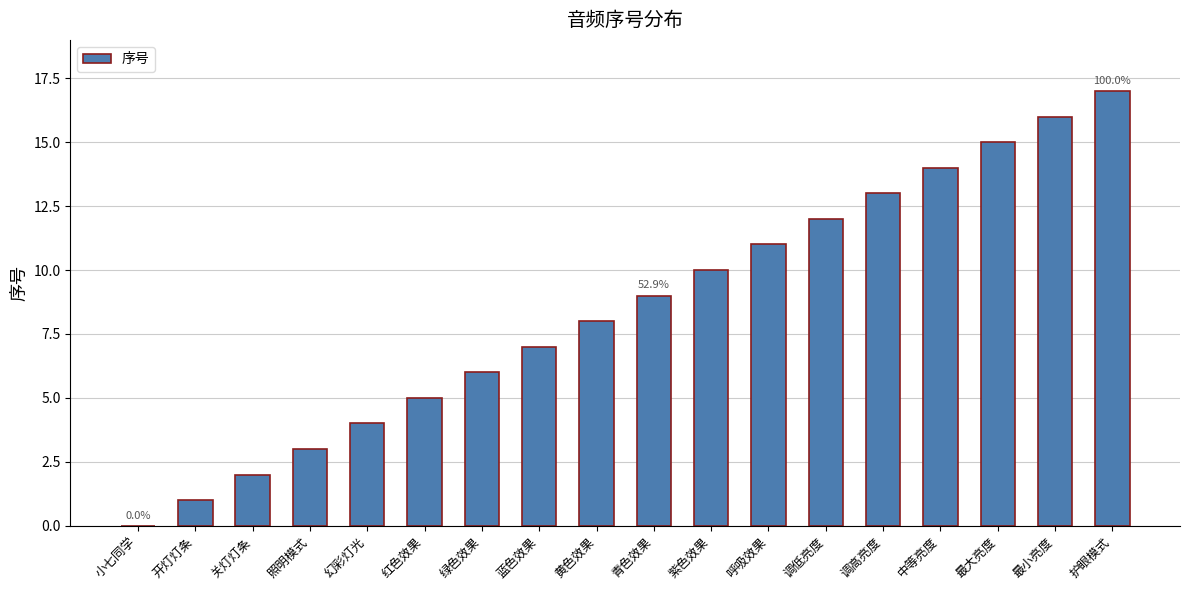

How many distinct data groups are displayed?

1